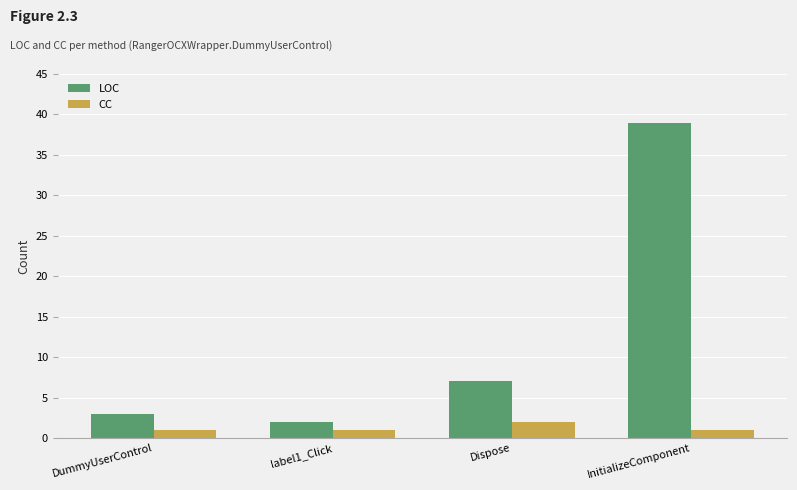

What is the minimum value for CC?

1